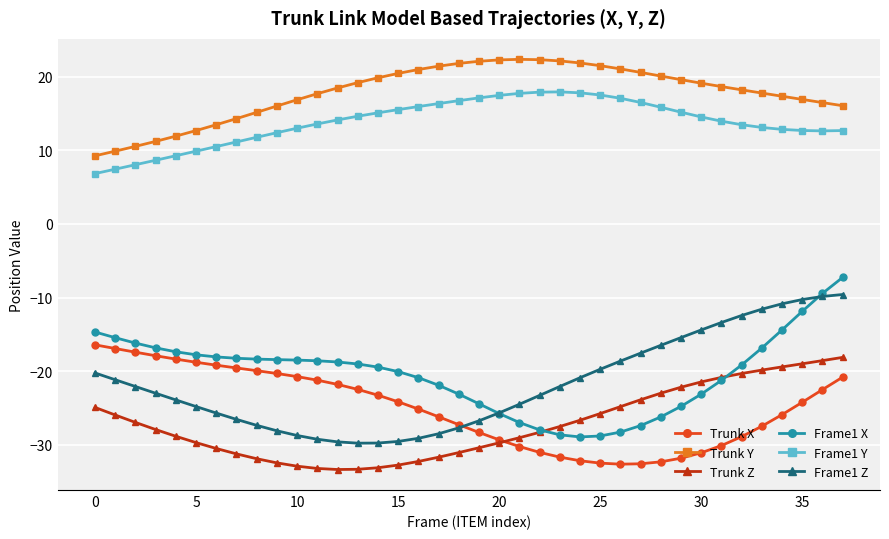

Which series has the largest total across all categories?

Trunk Y